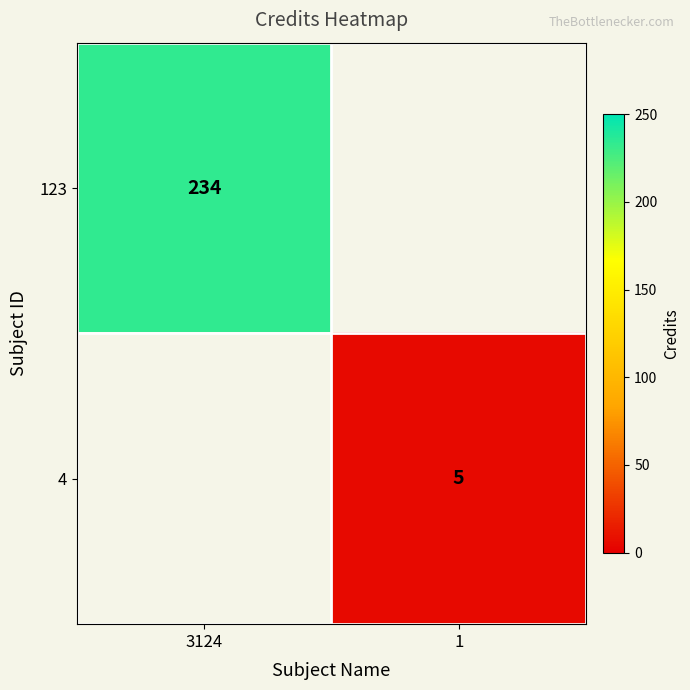

True or false: 123 has a value of 234 at 3124.

True